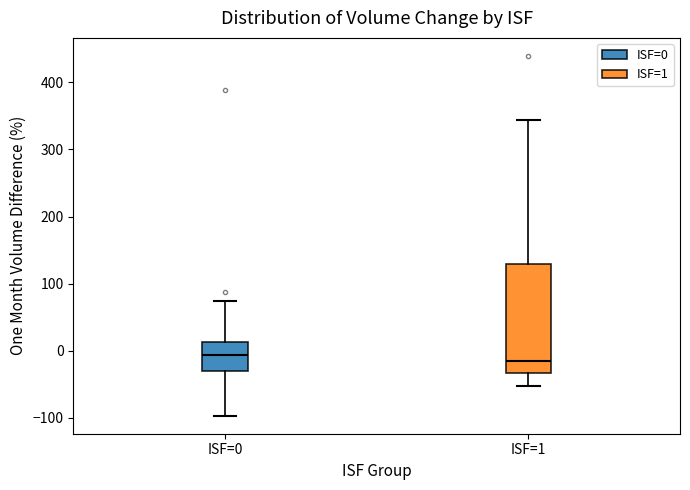

Reading left to right, transcribe this box plot: for each box, give where its median line is, the range the box spans, and where its two whiskers end, as read against the y-axis. The values are not printed on the chart, so give them approximately, as read against the axis.

ISF=0: median -10, box -30 to 10, whiskers -100 to 70
ISF=1: median -20, box -30 to 130, whiskers -50 to 340